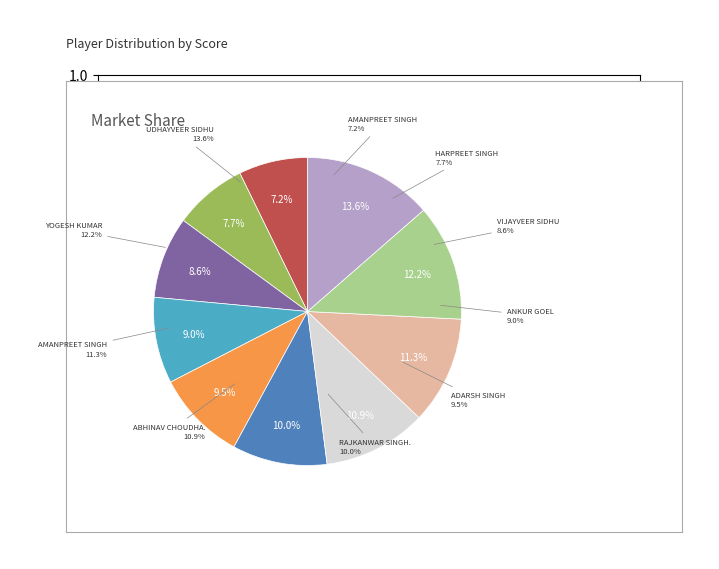

Is there any slice that represents more than half of the pie?

No